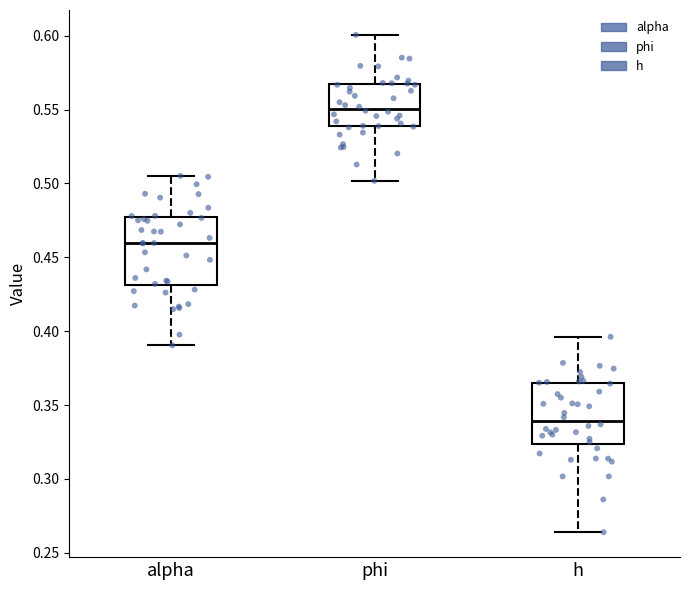

Where does the lower whisker of the box for phi end on the y-axis? The values are not printed on the chart, so give them approximately, as read against the axis.

0.500